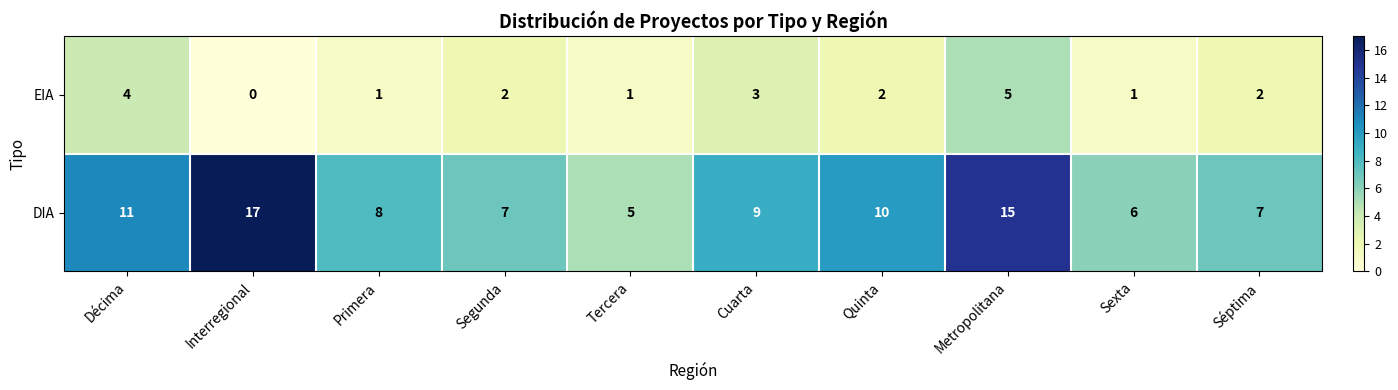

Read the EIA value at Cuarta.

3